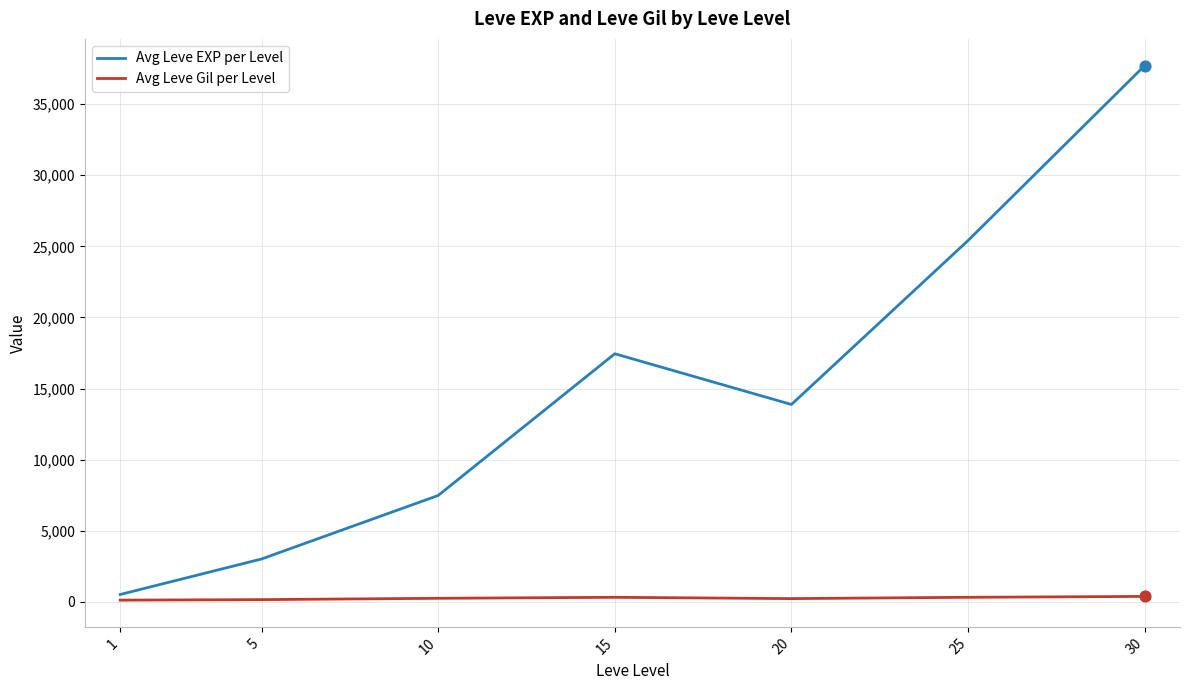

Which series has the largest range (max minus min)?

Avg Leve EXP per Level